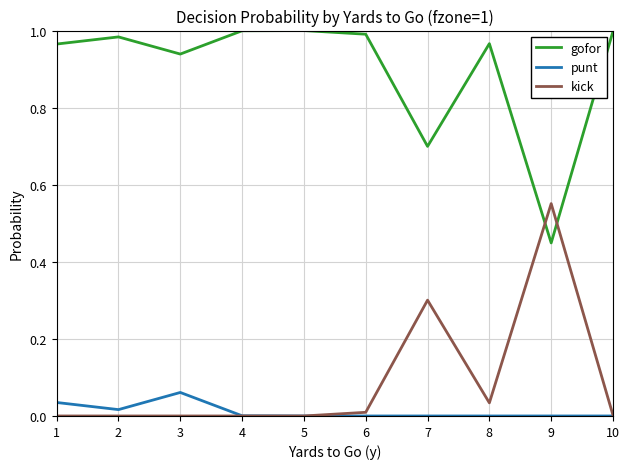

At which label does gofor reach its minimum?

9